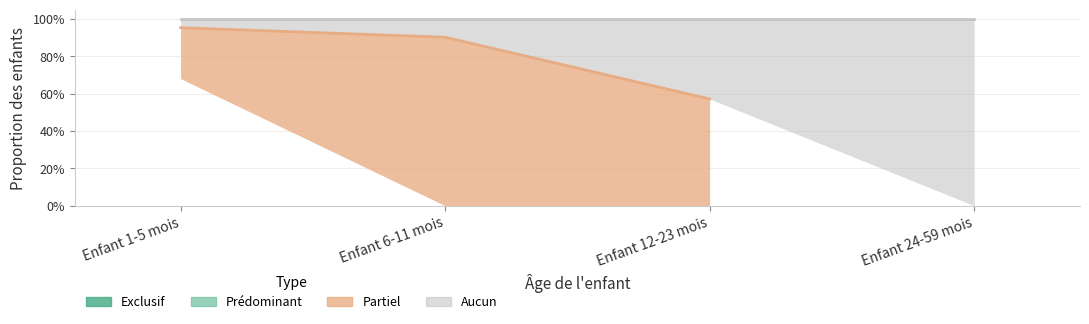

How many data points does each series have?

4